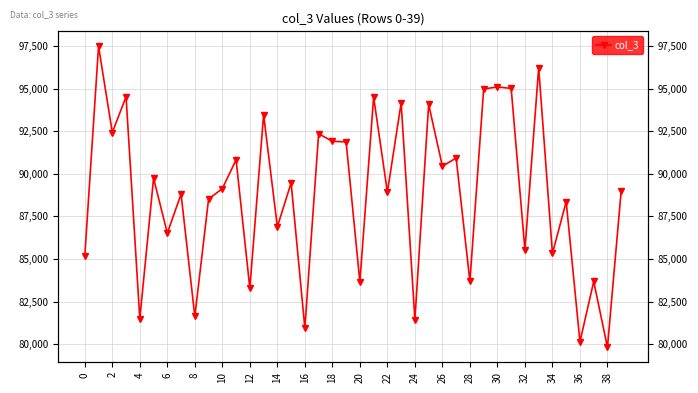

Where is the first local minimum?

2